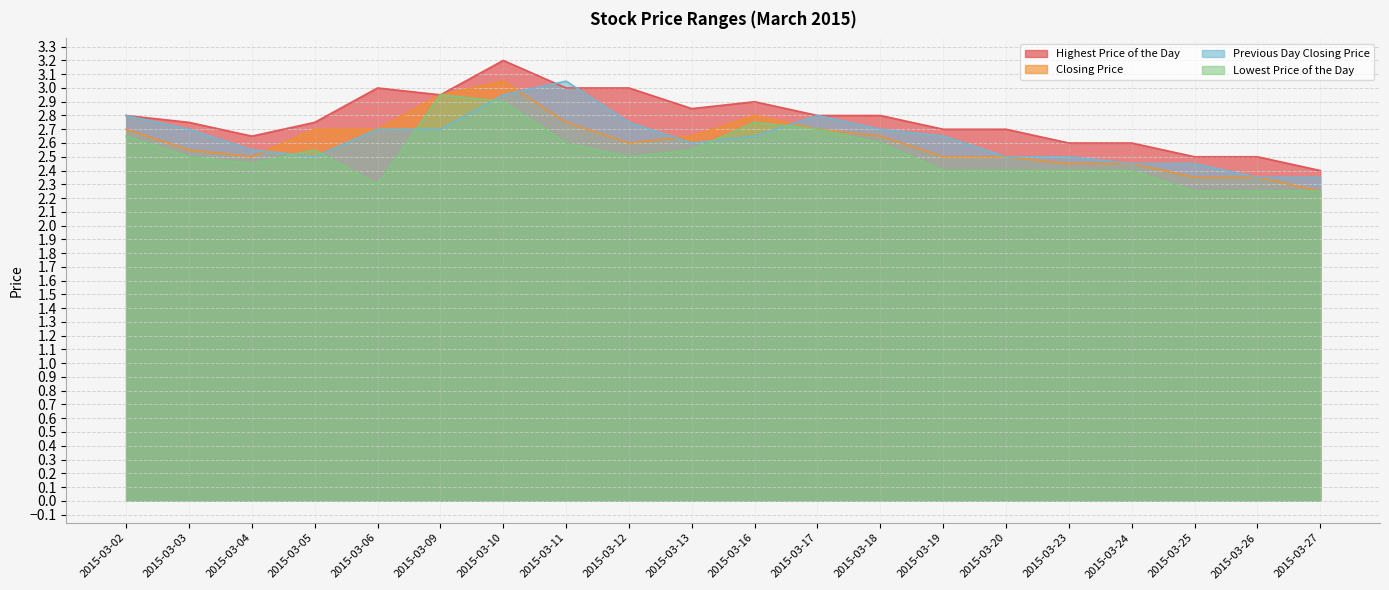

True or false: Highest Price of the Day has a value of 2.6 at 2015-03-23.

True